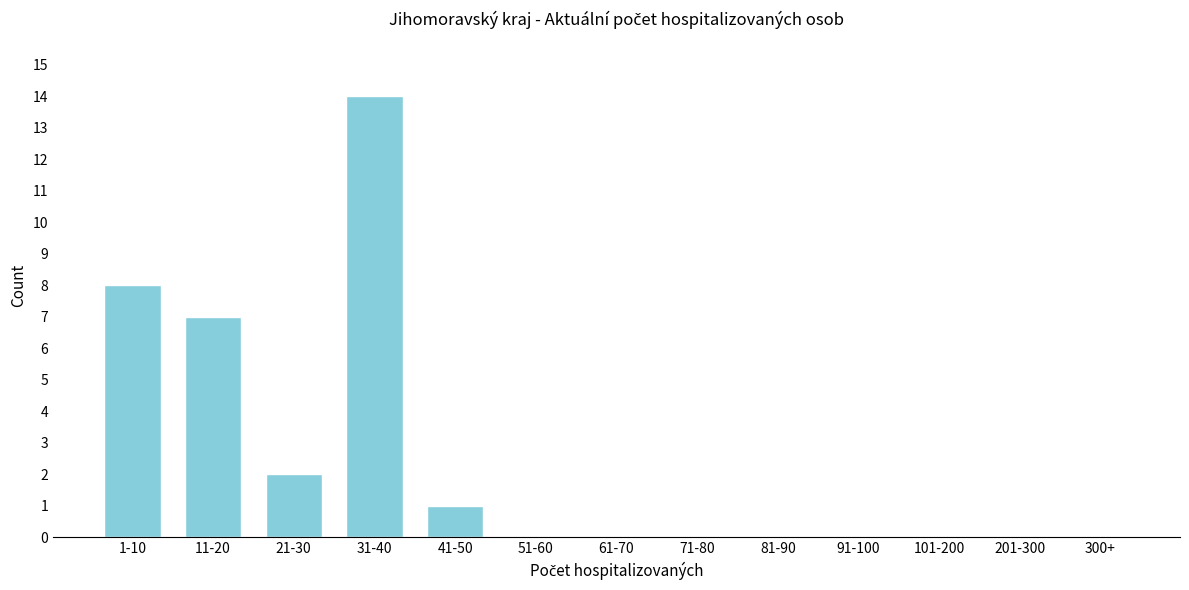

Reading right to left, extract all data points from this chart.

300+=0	201-300=0	101-200=0	91-100=0	81-90=0	71-80=0	61-70=0	51-60=0	41-50=1	31-40=14	21-30=2	11-20=7	1-10=8